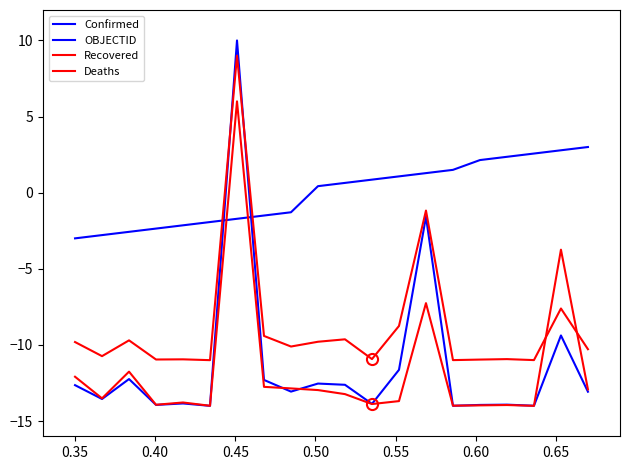

Is this an area chart (filled region under the line)?

No